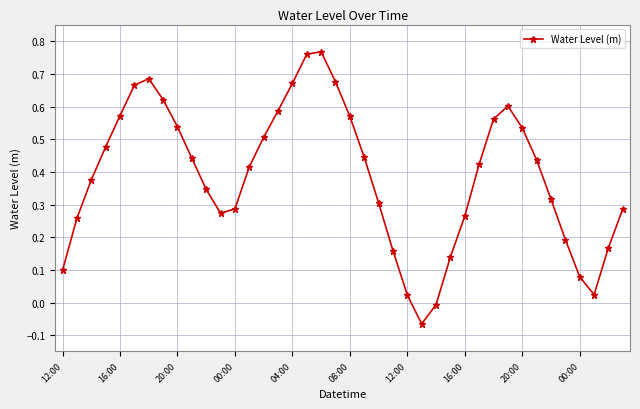

How many lines are shown in the chart?

1